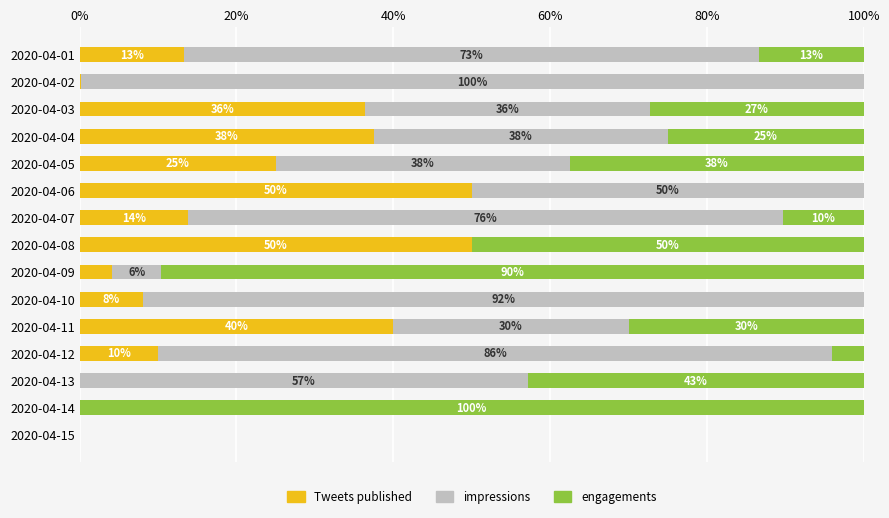

What are all the series names shown in the legend?

Tweets published, impressions, engagements